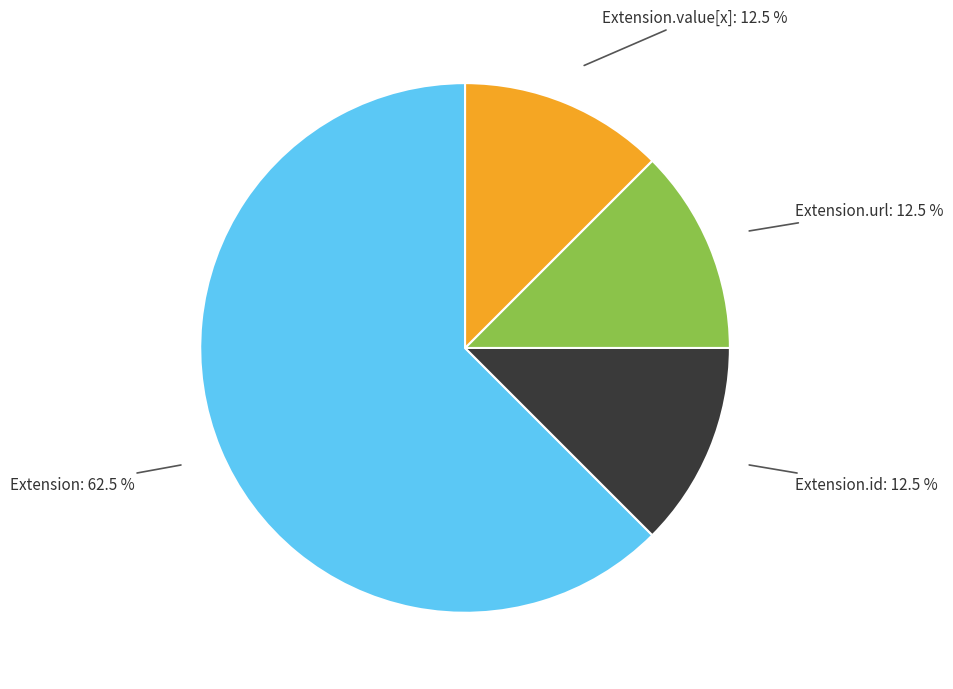

Is there a majority slice in this chart?

Yes